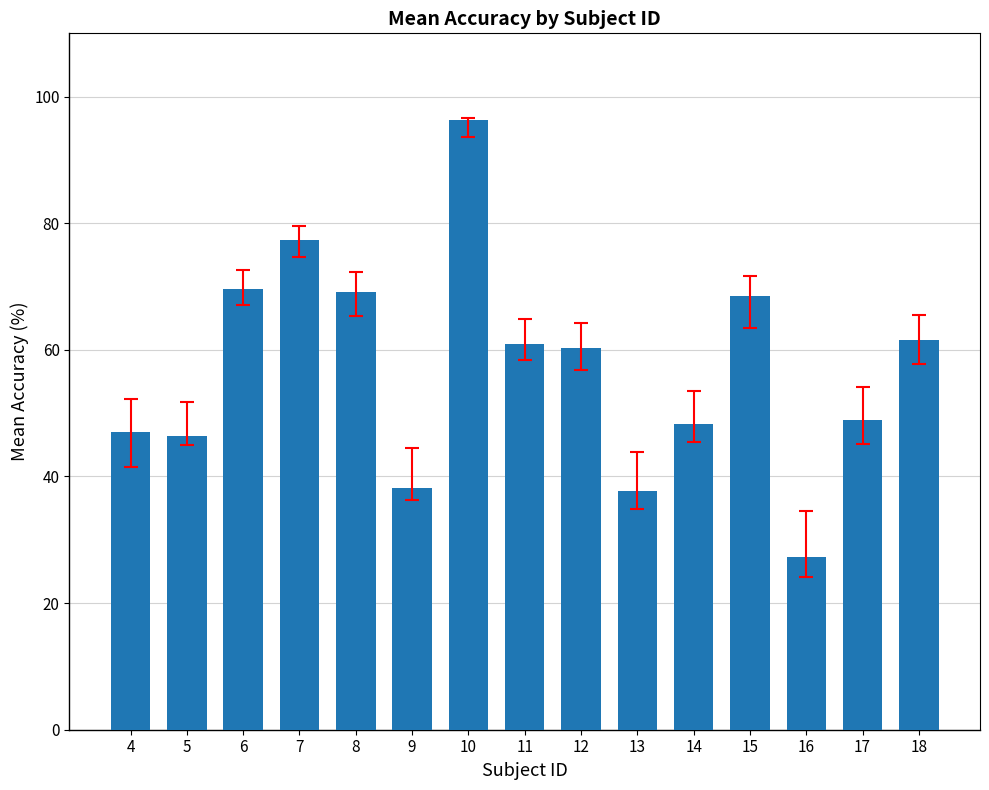

What is the value of the 1st bar from the left?

47.0